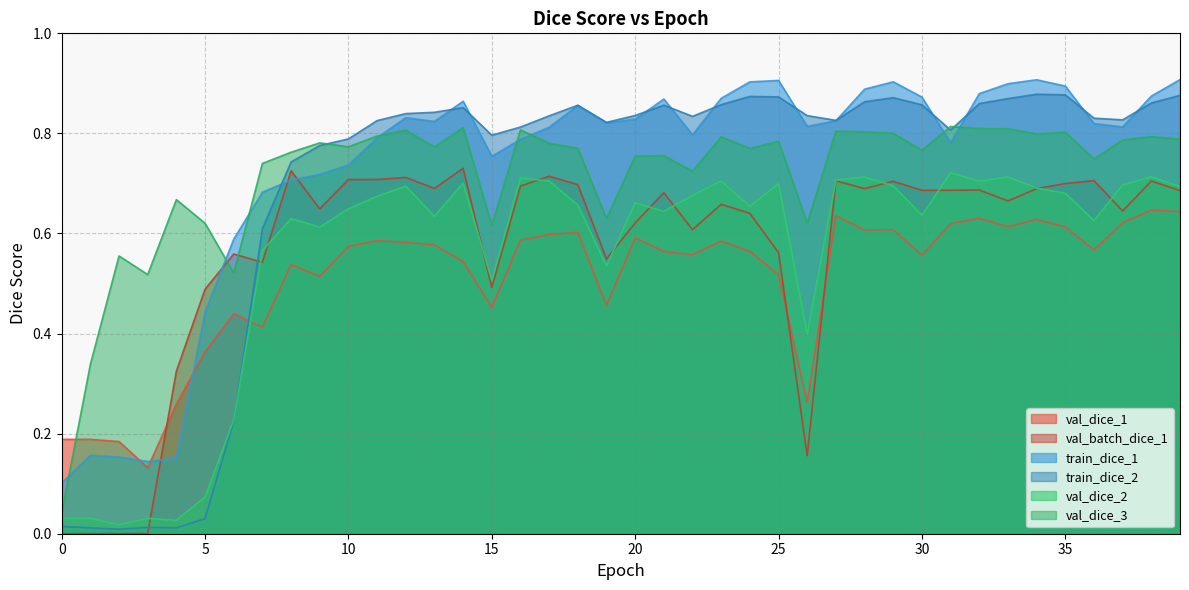

How many lines are shown in the chart?

6